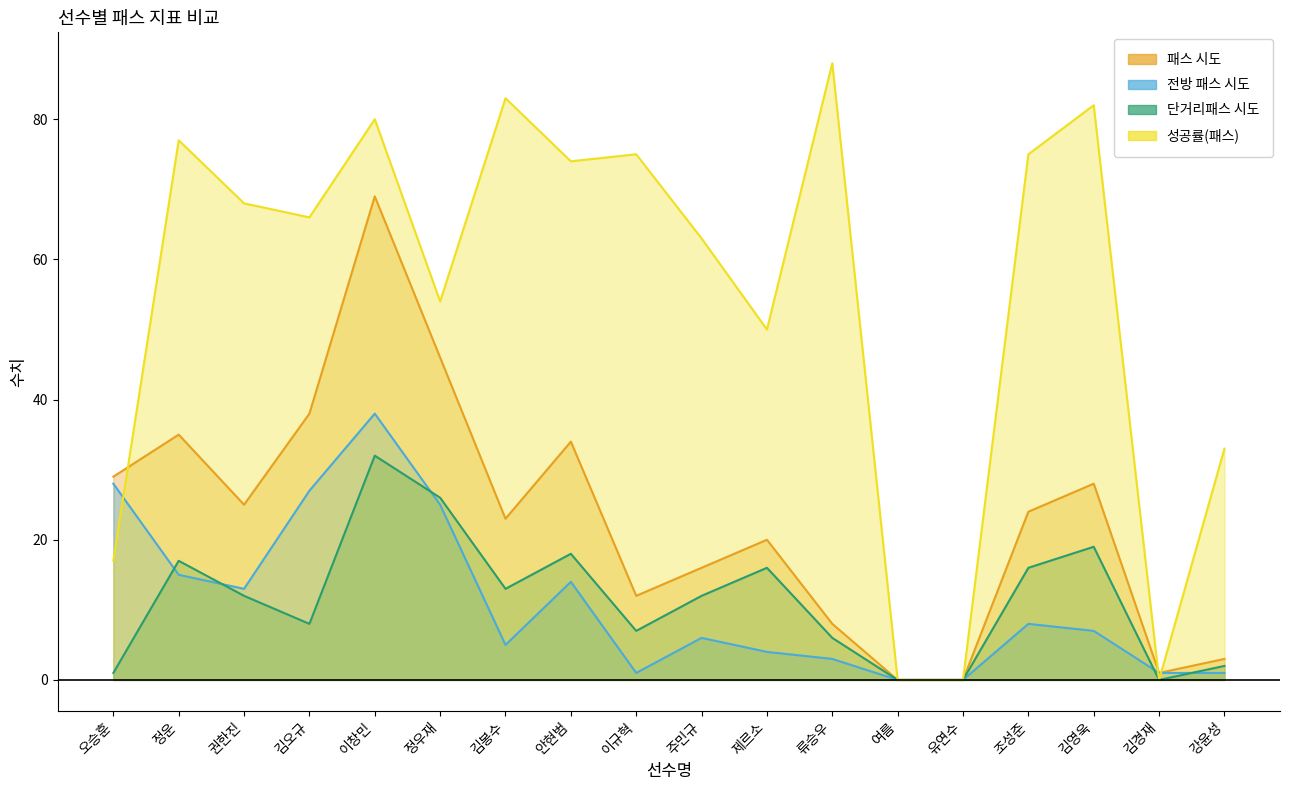

At which category is the sum across all series the highest?

이창민